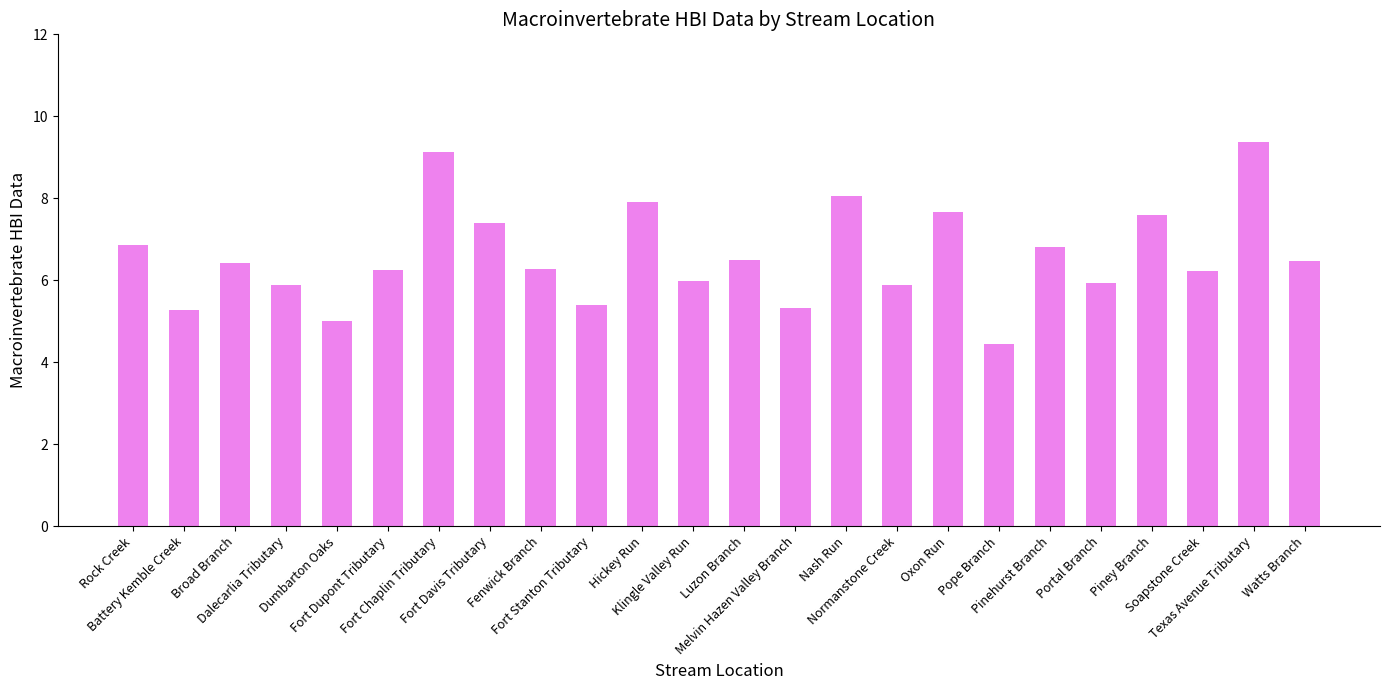

Which label corresponds to the largest value in the chart?

Texas Avenue Tributary